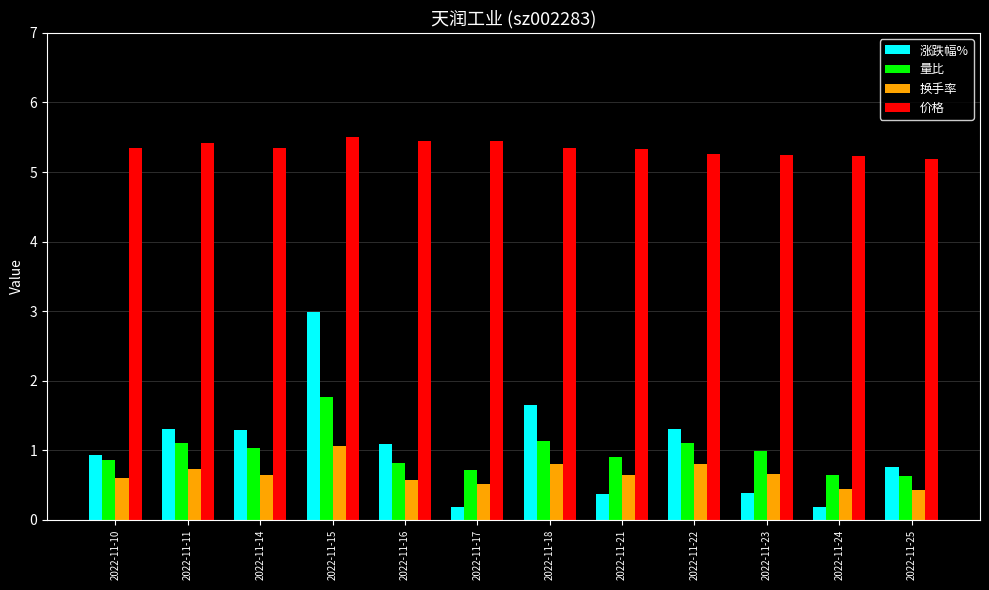

Does the chart contain stacked bars?

No